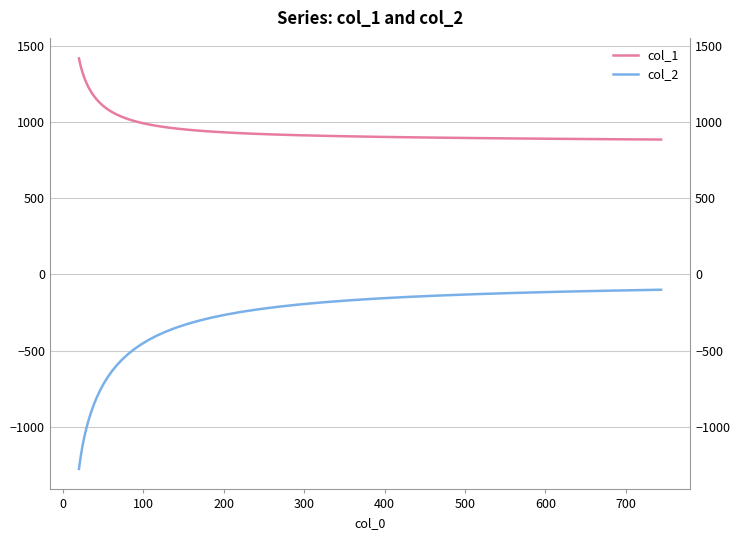

How many data points in col_1 are less than 973?

20